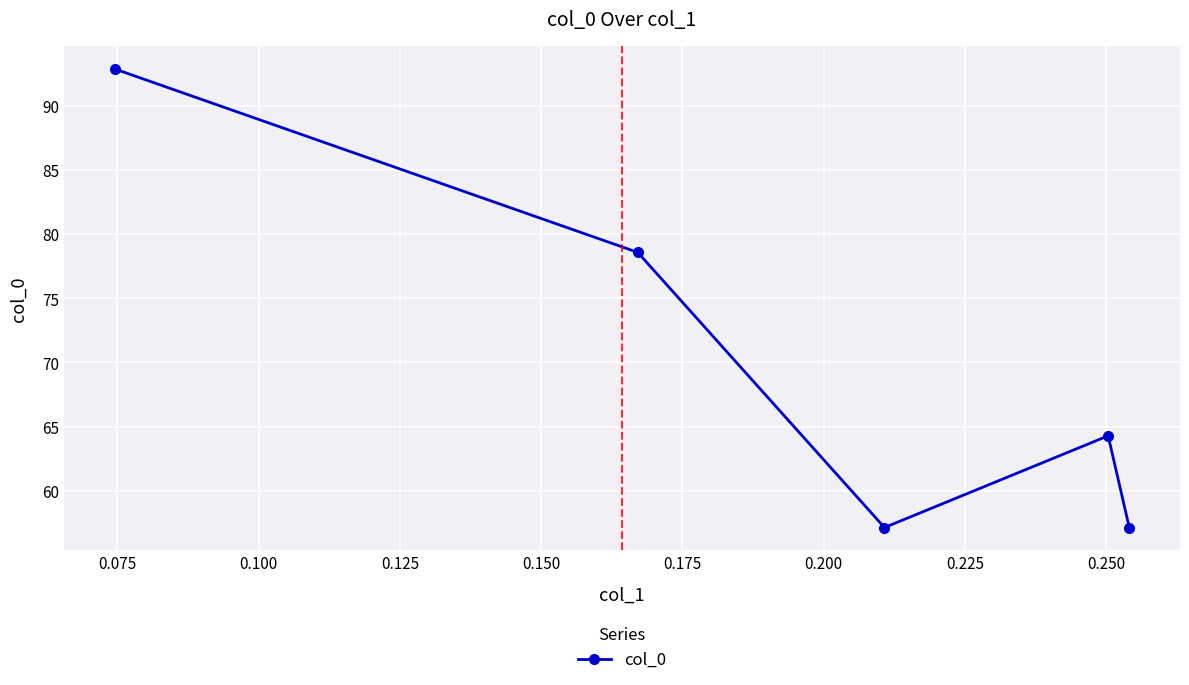

What is the minimum value shown in the chart?

57.1